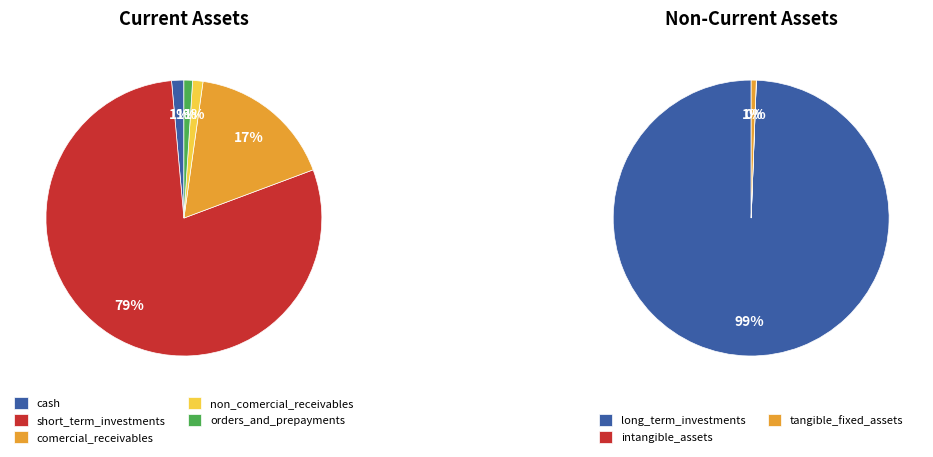

Which slice is the largest?

long_term_investments